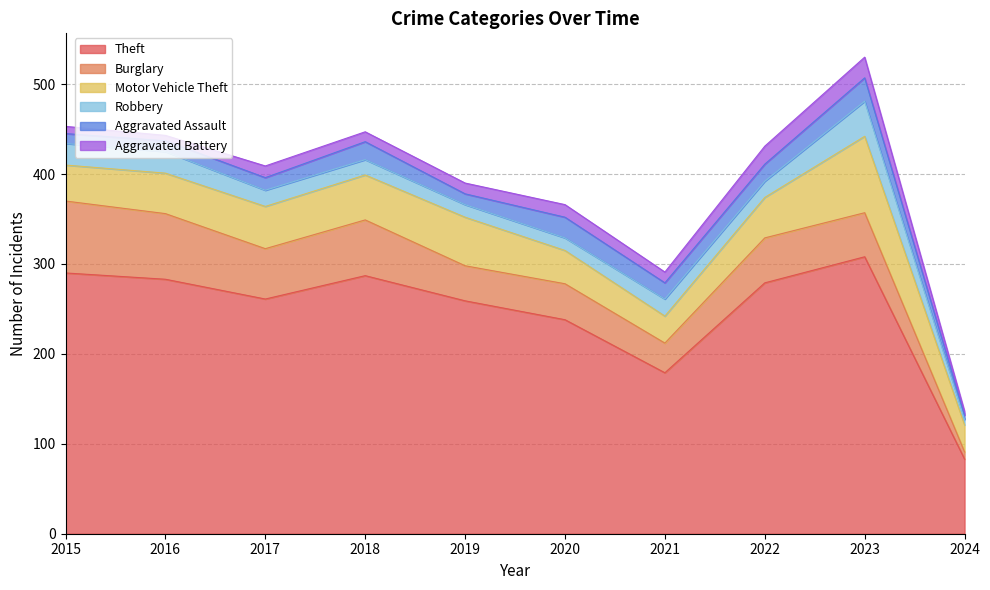

What is the difference between the Burglary values at 2016 and 2018?

11